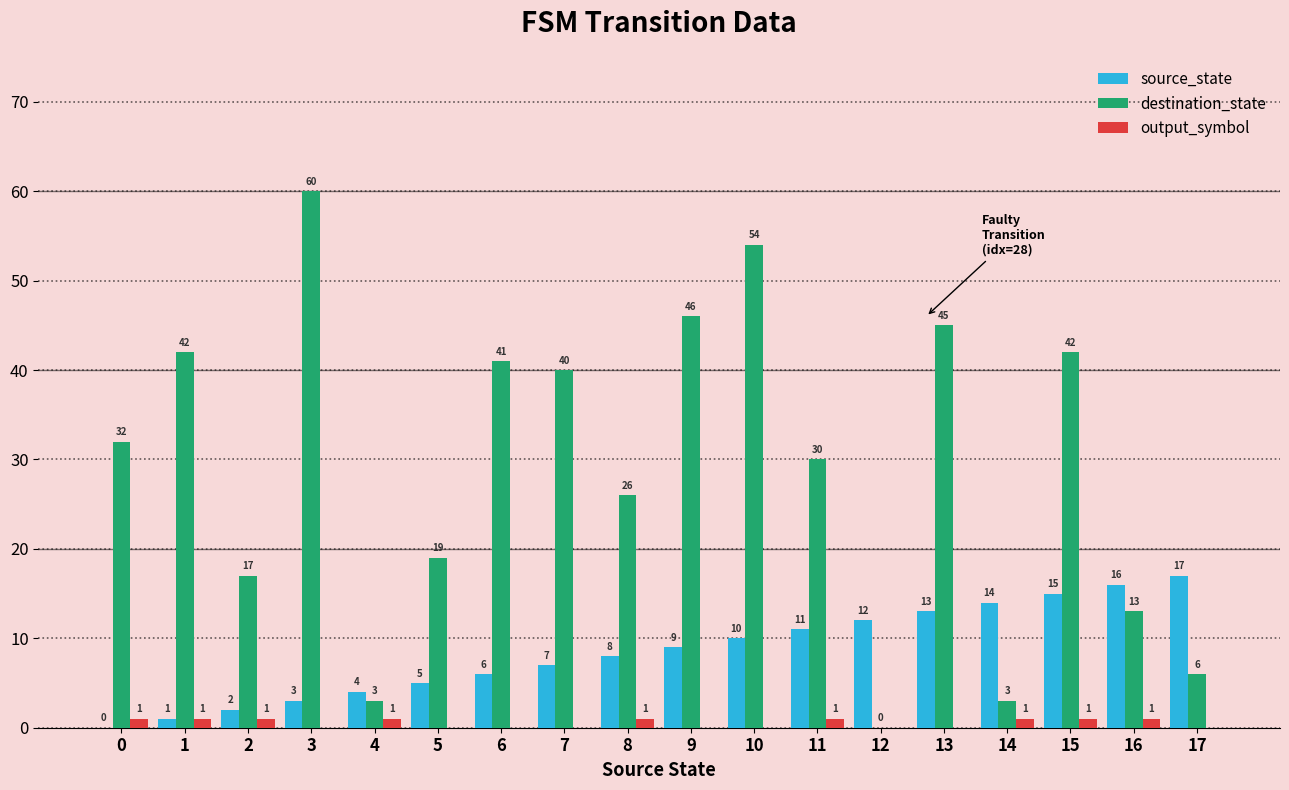

Is the value of destination_state at 9 greater than the value of output_symbol at 12?

Yes